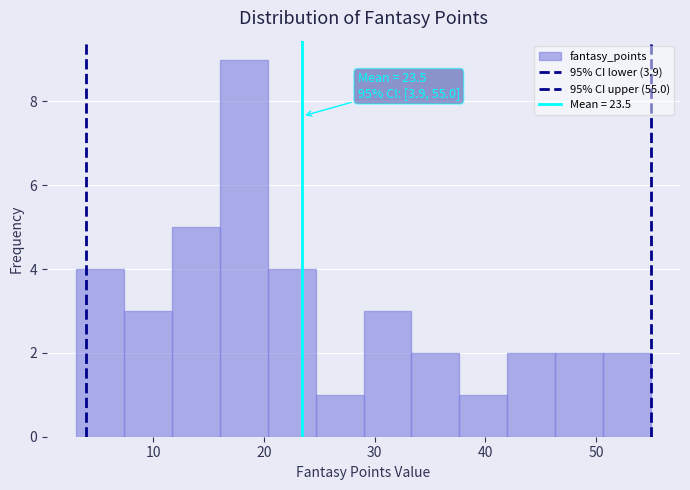

Over which range of the x-axis is the bar tallest?

16 to 20